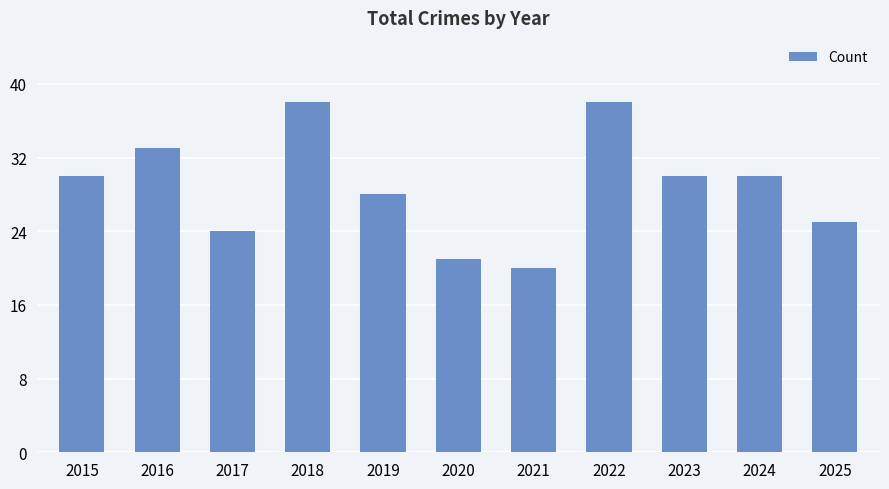

What is the smallest value displayed?

20